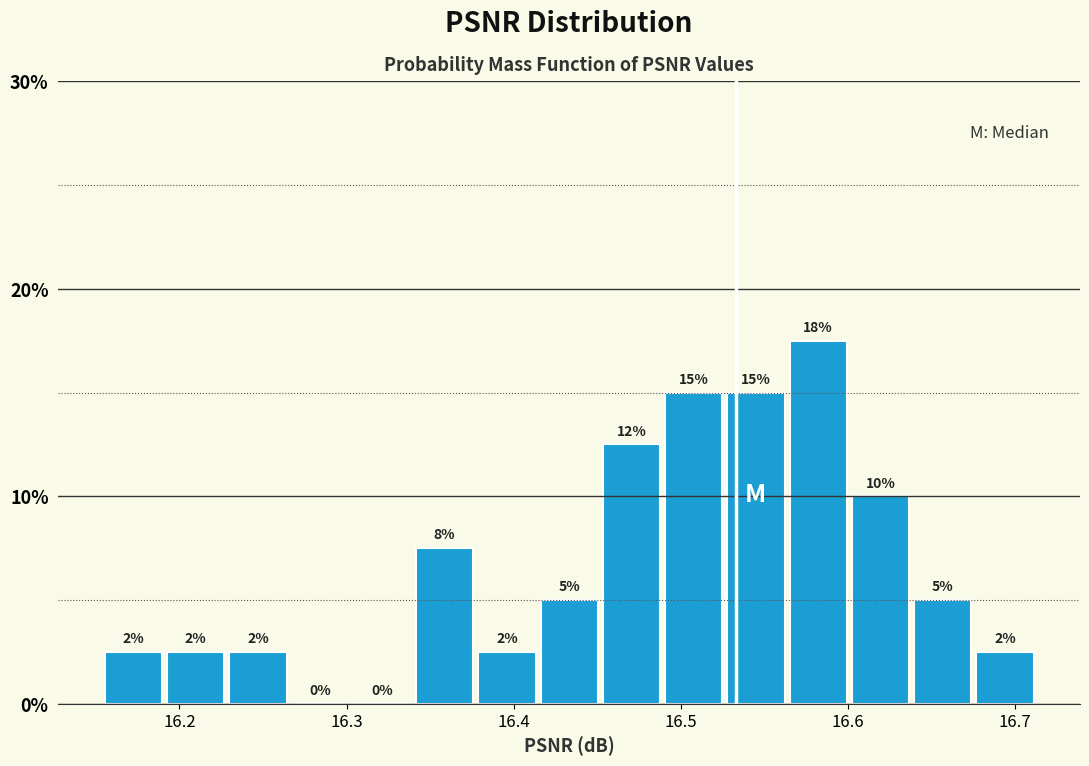

Around what value on the x-axis is the tallest bar? Give the approximate position of its centre, as read against the axis.

16.58